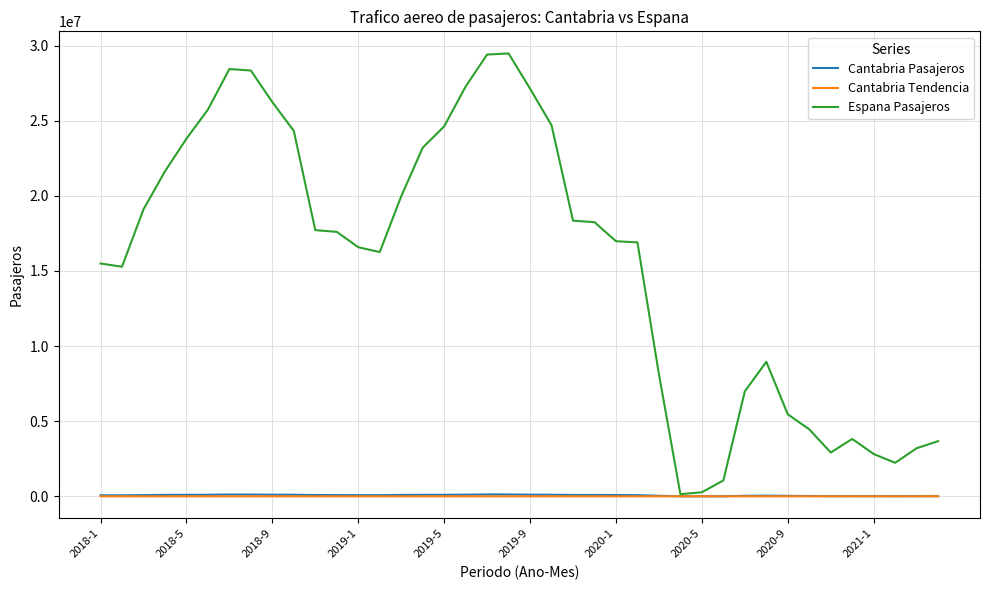

Which series has the largest total across all categories?

Espana Pasajeros